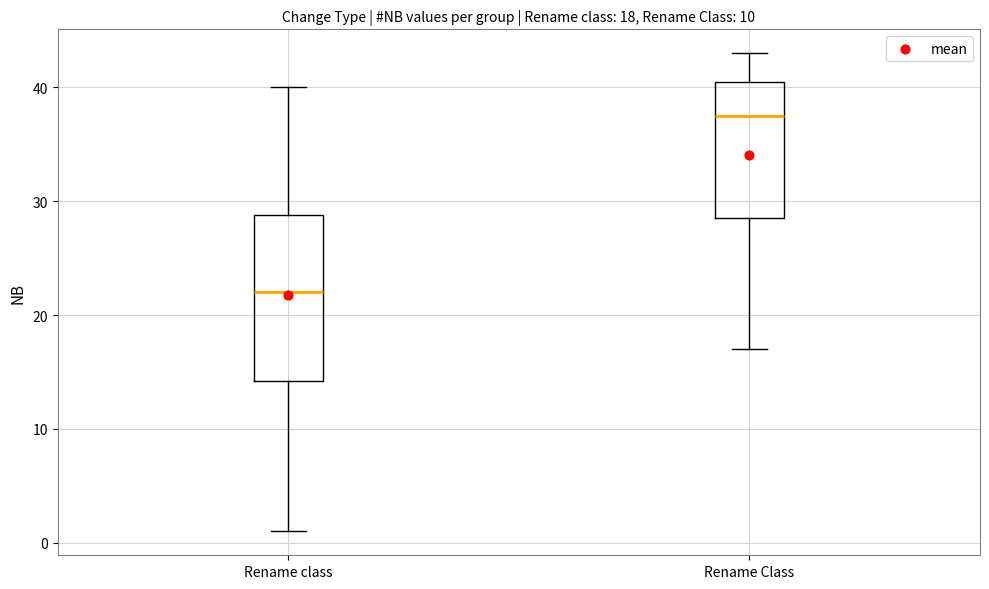

Which box is the tallest, from its lower edge to its upper edge?

Rename class